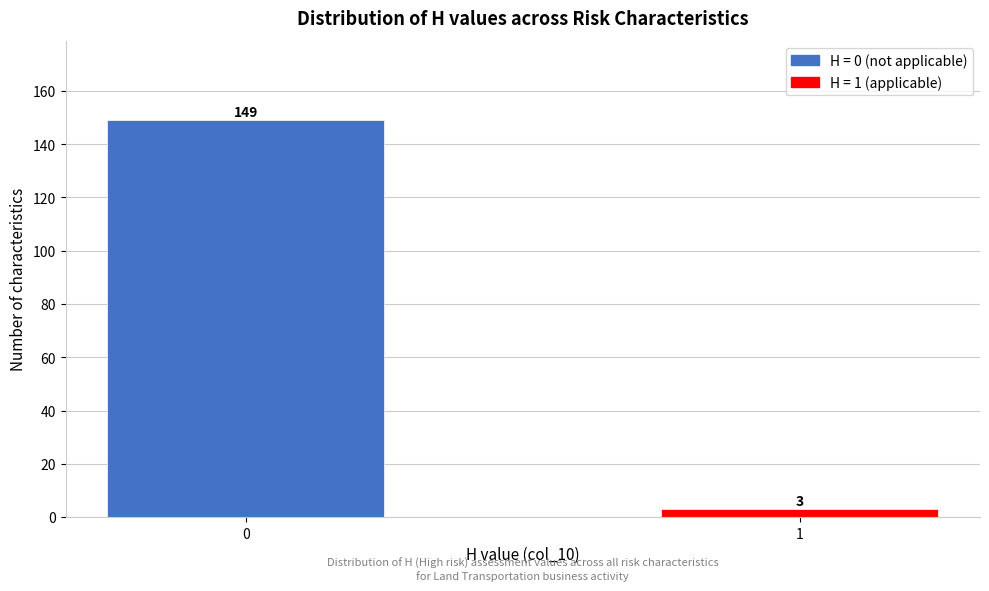

Reading left to right, list all the values displayed in this chart.

0=149	1=3